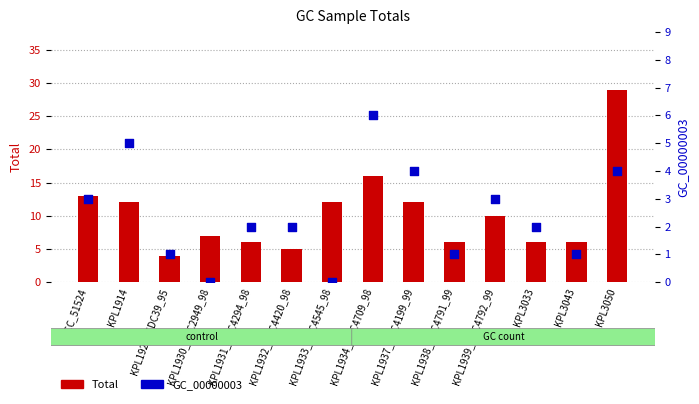

Which series has the largest total across all categories?

Total